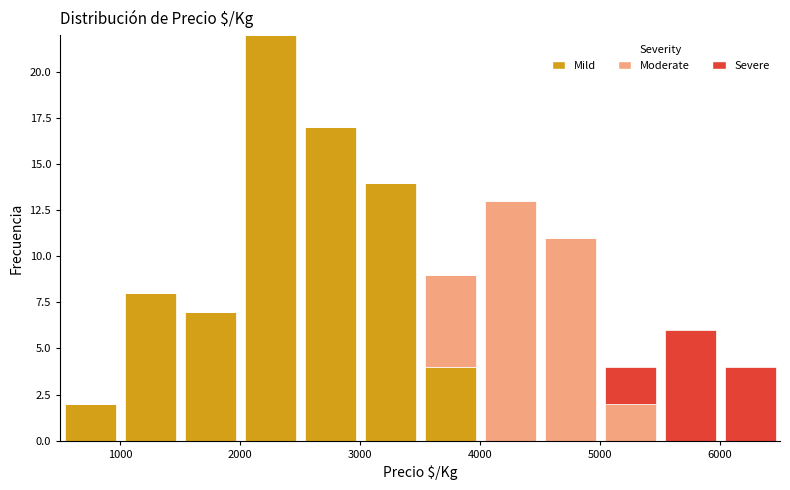

Reading left to right, list every stacked bar in this chart as the range it spans on the x-axis followed by its total height. The values are not printed on the chart, so give them approximately, as read against the axis.

500 to 1000: 2
1000 to 1500: 8
1500 to 2000: 7
2000 to 2500: 22
2500 to 3000: 17
3000 to 3500: 14
3500 to 4000: 9
4000 to 4500: 13
4500 to 5000: 11
5000 to 5500: 4
5500 to 6000: 6
6000 to 6500: 4